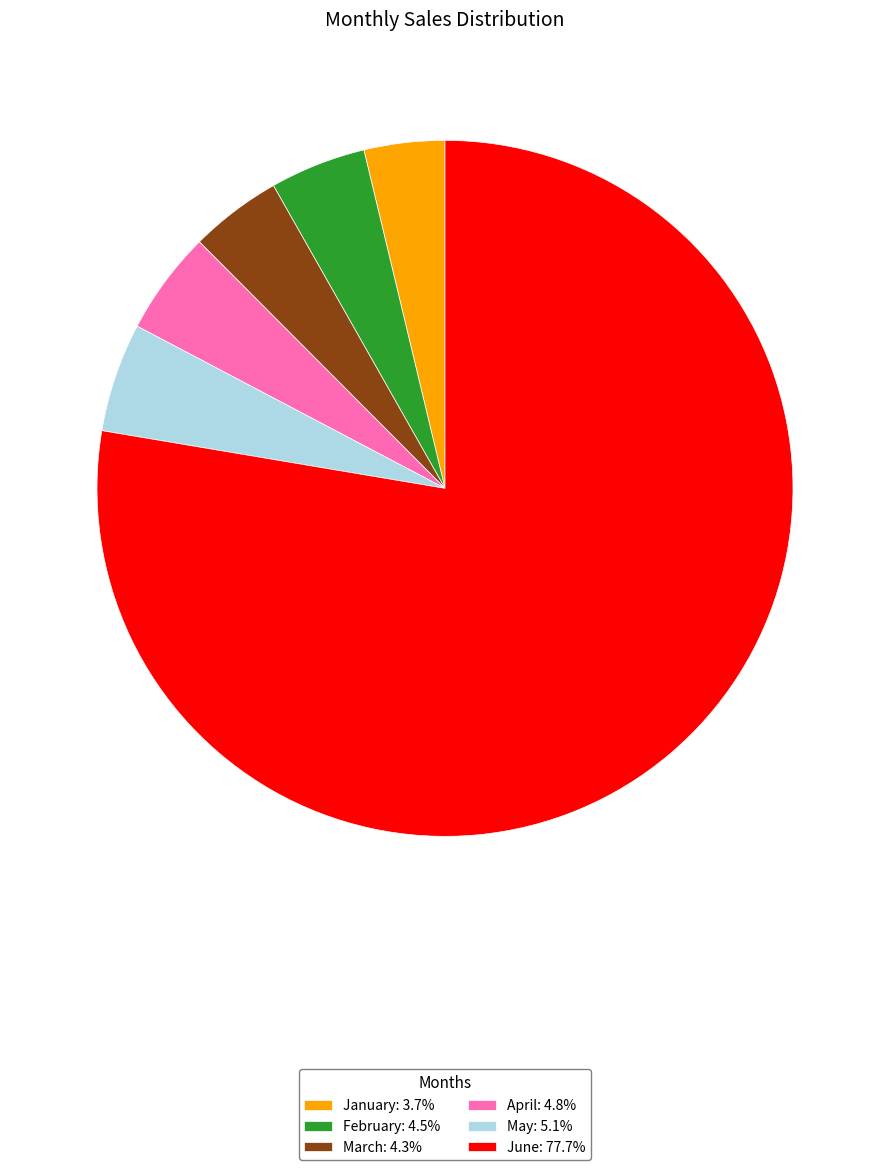

True or false: January accounts for 13% of the total.

False